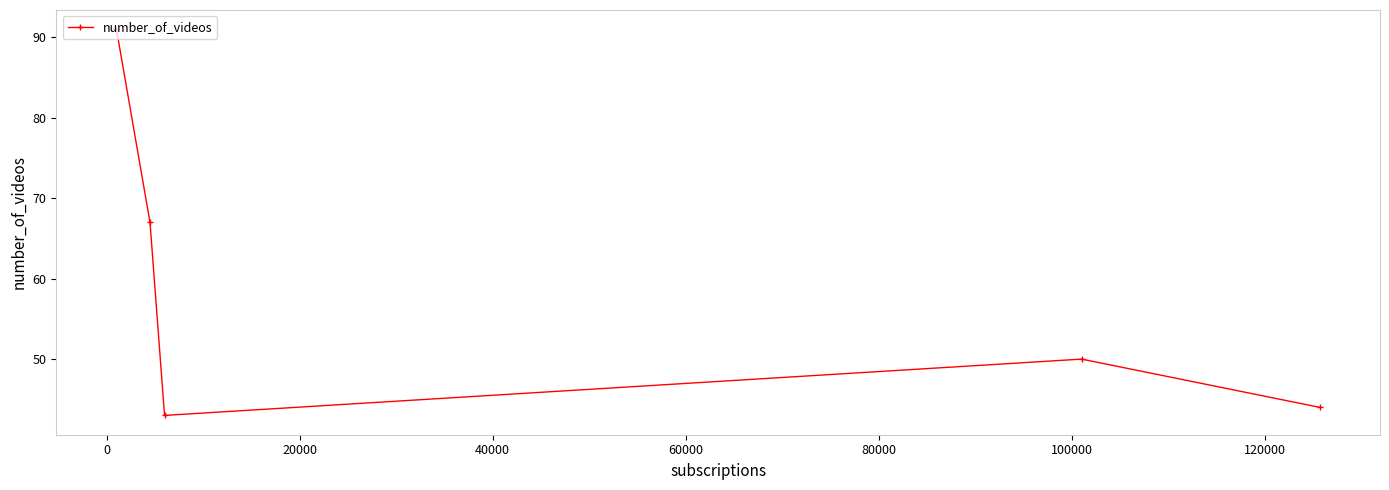

What is the value of the 3rd point from the left?

43